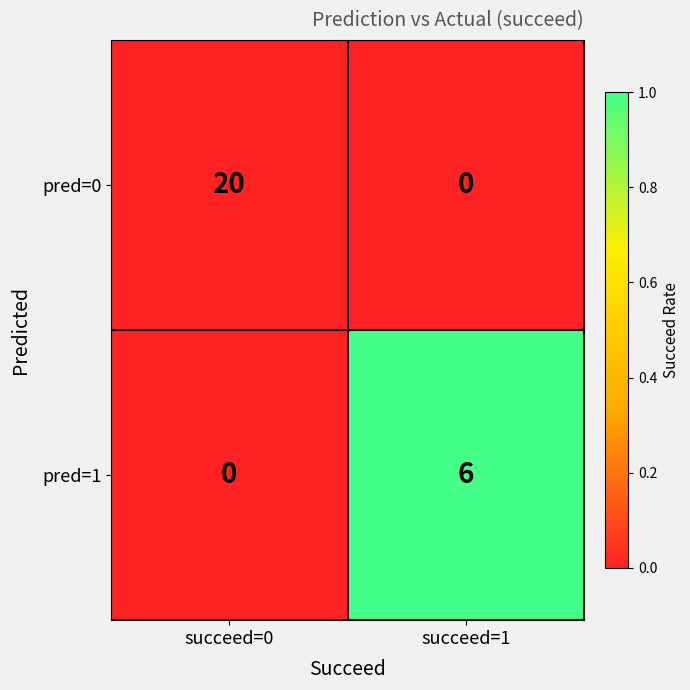

Which series has the largest total across all categories?

pred=0